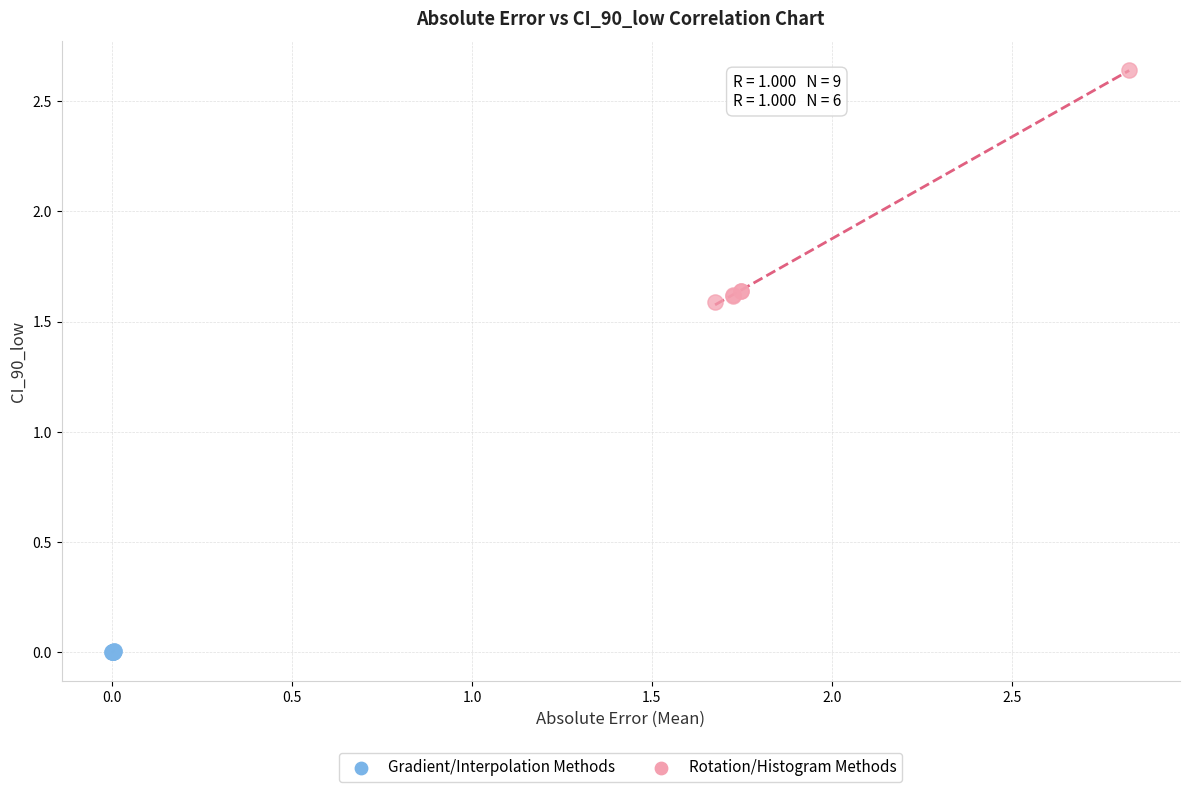

Which series contains the highest Y value?

Rotation/Histogram Methods